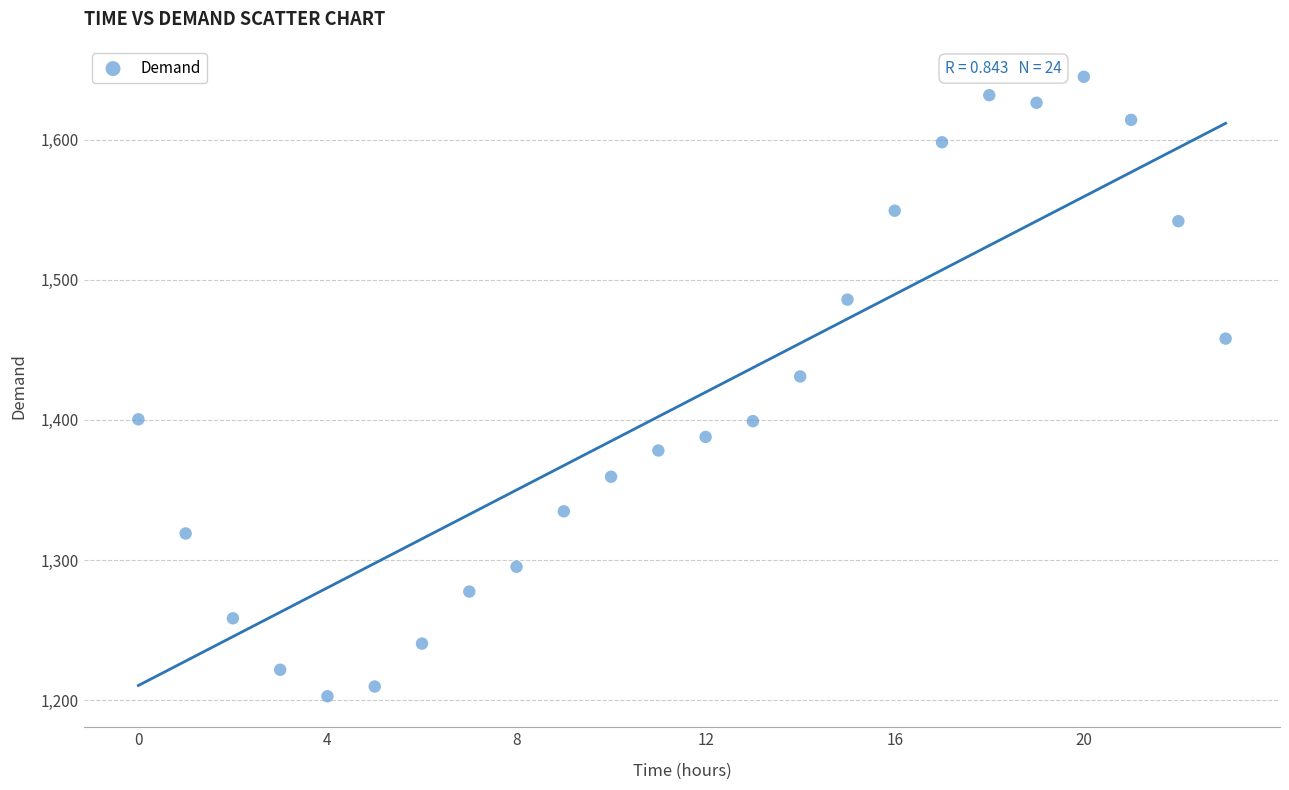

What is the range of Y values (max minus min)?

442.3